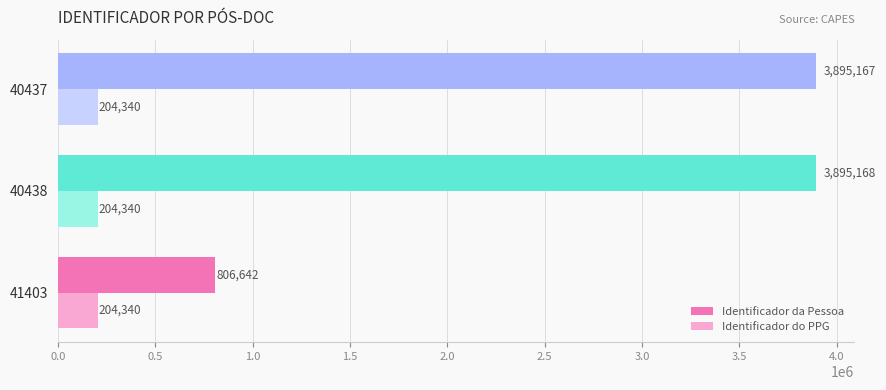

What is the sum of the Identificador da Pessoa values at 40437 and 41403?

4701809